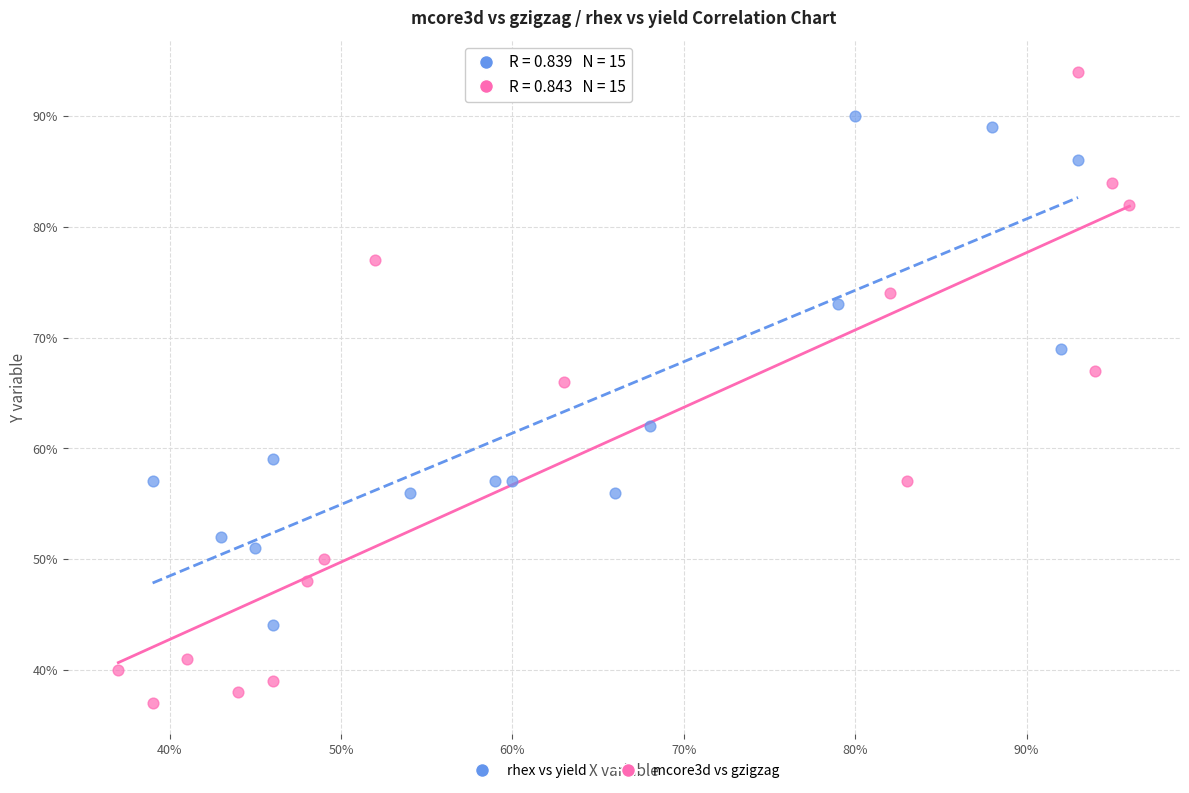

Which series has the widest spread of Y values?

mcore3d vs gzigzag